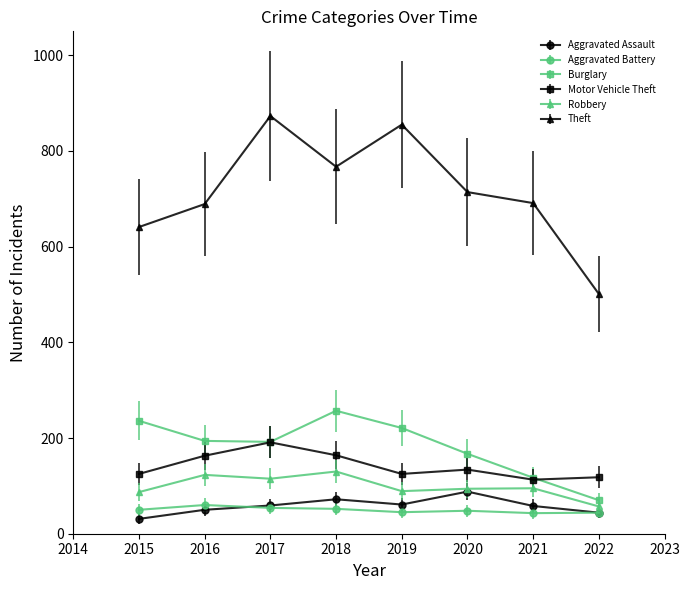

True or false: Theft and Motor Vehicle Theft cross at least once.

False